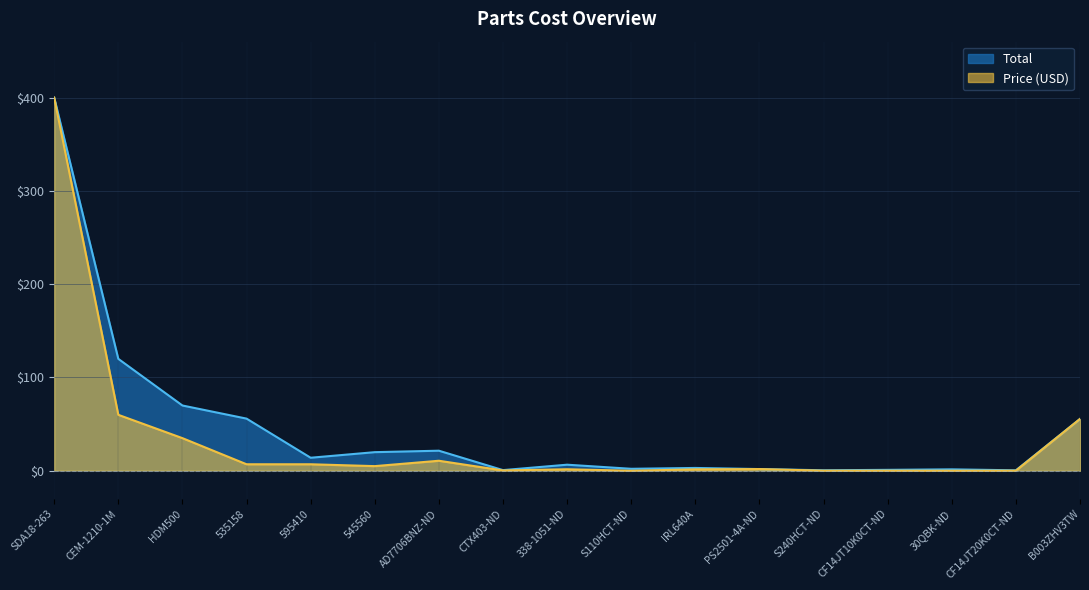

True or false: Price (USD) and Total intersect in this chart.

False